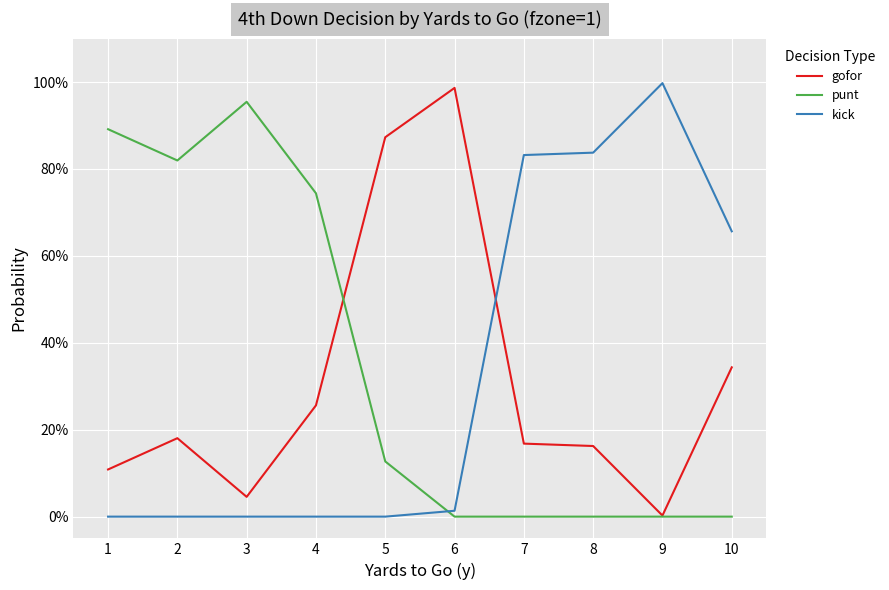

Which category has the highest value across all series?

9